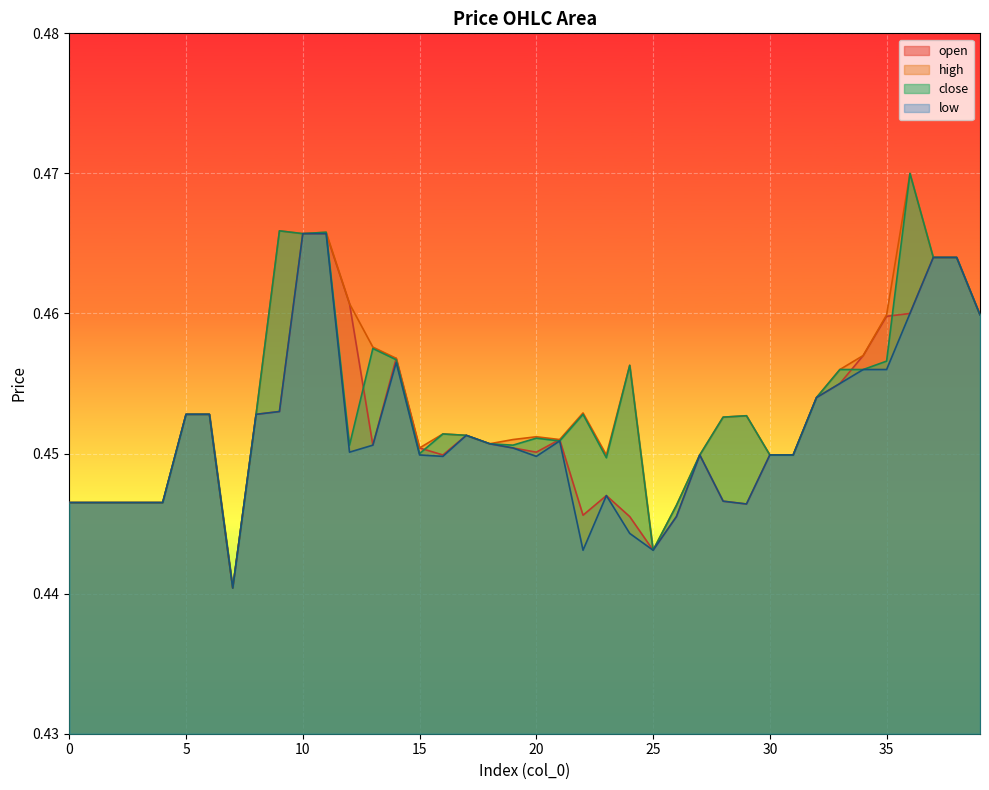

Reading left to right, list all the values displayed in this chart.

open: 0.4	0.4	0.4	0.4	0.4	0.5	0.5	0.4	0.5	0.5	0.5	0.5	0.5	0.5	0.5	0.5	0.4	0.5	0.5	0.5	0.5	0.5	0.4	0.4	0.4	0.4	0.4	0.4	0.4	0.4	0.4	0.4	0.5	0.5	0.5	0.5	0.5	0.5	0.5	0.5
high: 0.4	0.4	0.4	0.4	0.4	0.5	0.5	0.4	0.5	0.5	0.5	0.5	0.5	0.5	0.5	0.5	0.5	0.5	0.5	0.5	0.5	0.5	0.5	0.4	0.5	0.4	0.4	0.4	0.5	0.5	0.4	0.4	0.5	0.5	0.5	0.5	0.5	0.5	0.5	0.5
close: 0.4	0.4	0.4	0.4	0.4	0.5	0.5	0.4	0.5	0.5	0.5	0.5	0.5	0.5	0.5	0.5	0.5	0.5	0.5	0.5	0.5	0.5	0.5	0.4	0.5	0.4	0.4	0.4	0.5	0.5	0.4	0.4	0.5	0.5	0.5	0.5	0.5	0.5	0.5	0.5
low: 0.4	0.4	0.4	0.4	0.4	0.5	0.5	0.4	0.5	0.5	0.5	0.5	0.5	0.5	0.5	0.4	0.4	0.5	0.5	0.5	0.4	0.5	0.4	0.4	0.4	0.4	0.4	0.4	0.4	0.4	0.4	0.4	0.5	0.5	0.5	0.5	0.5	0.5	0.5	0.5